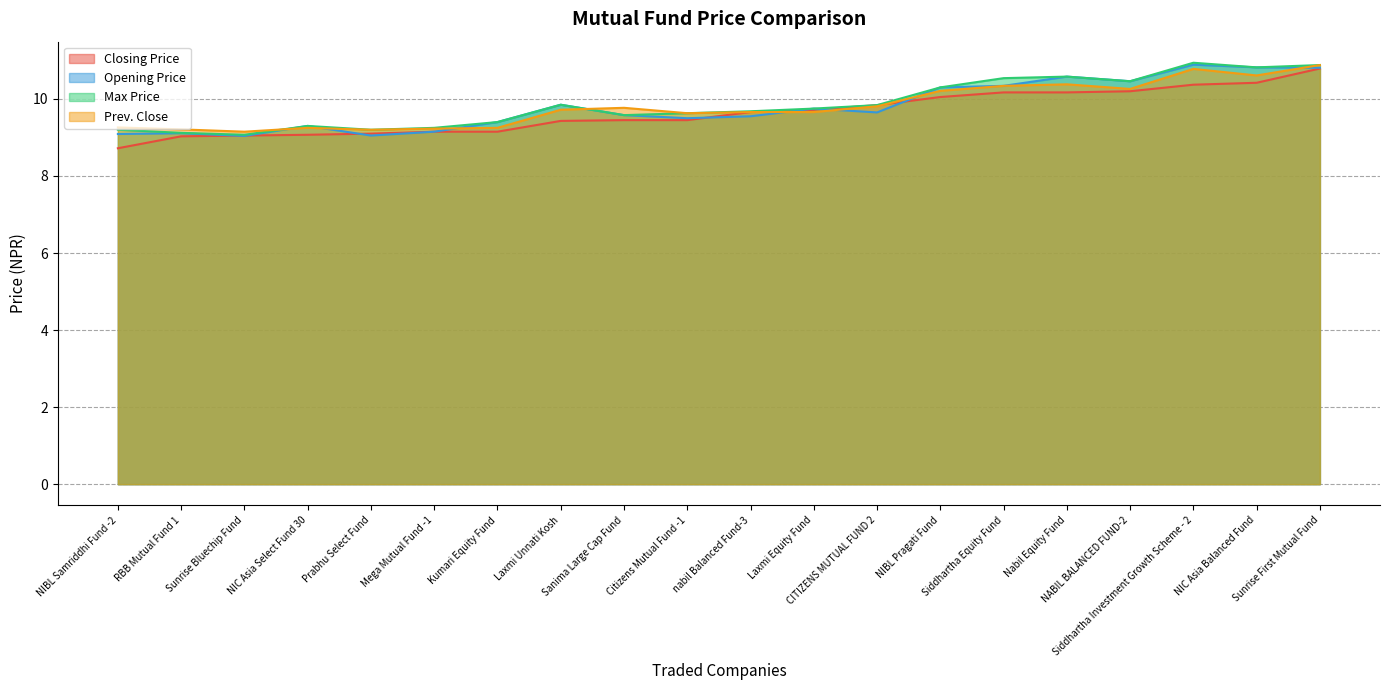

True or false: Closing Price has more than 1 points higher than both neighbors.

False